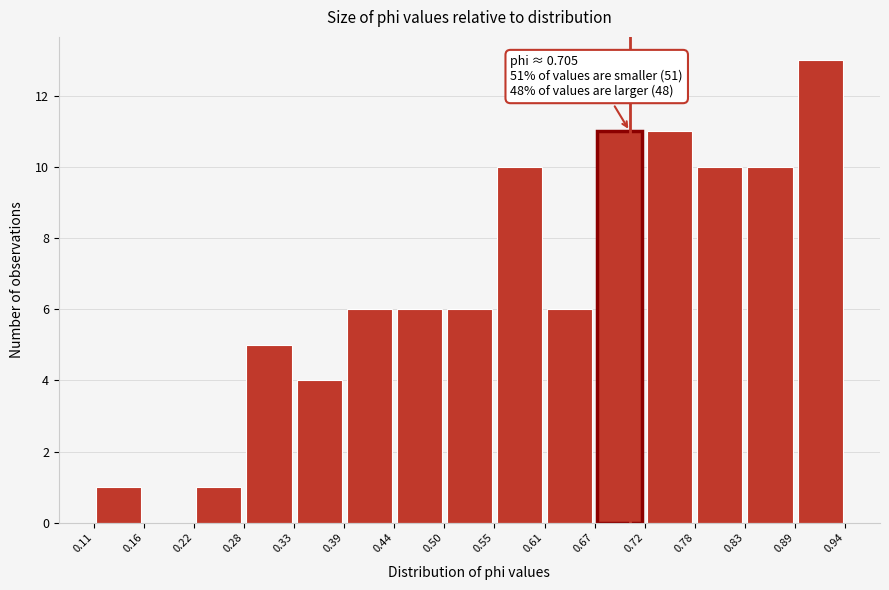

Which range on the x-axis has the tallest bar?

0.89 to 0.94